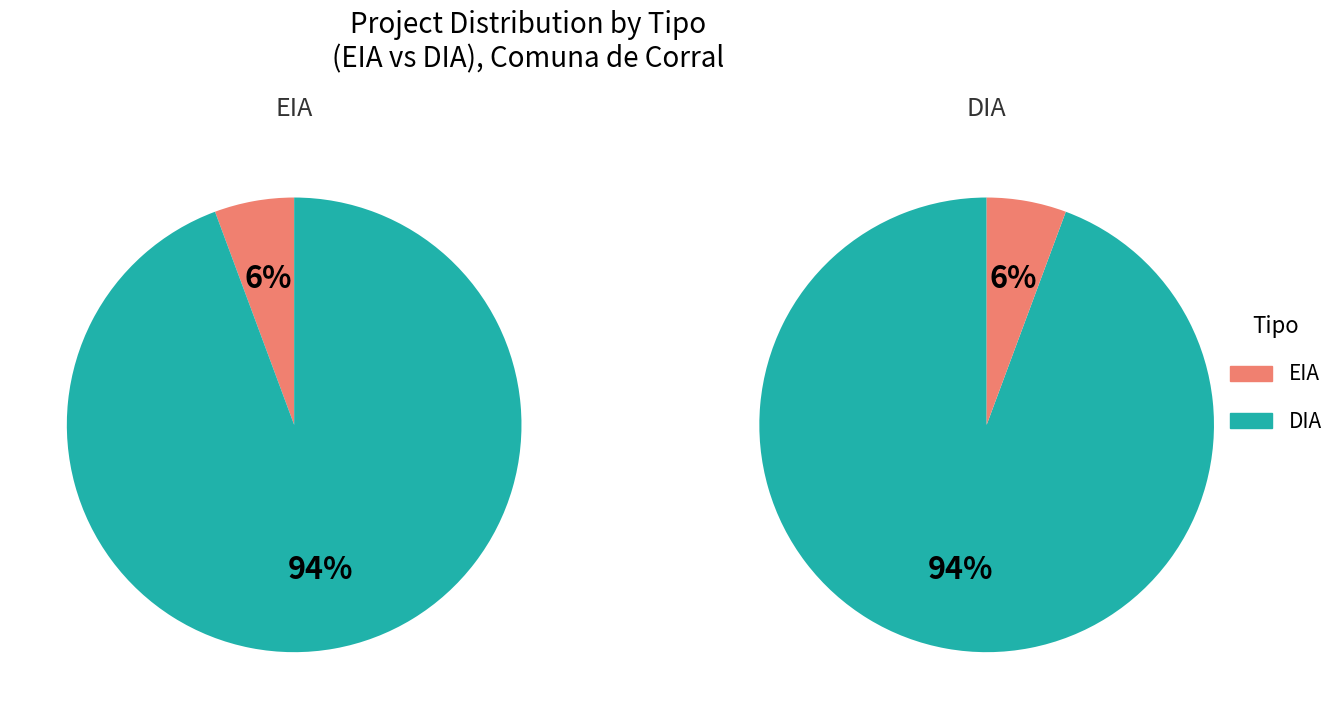

What is the smallest slice in the pie chart?

EIA